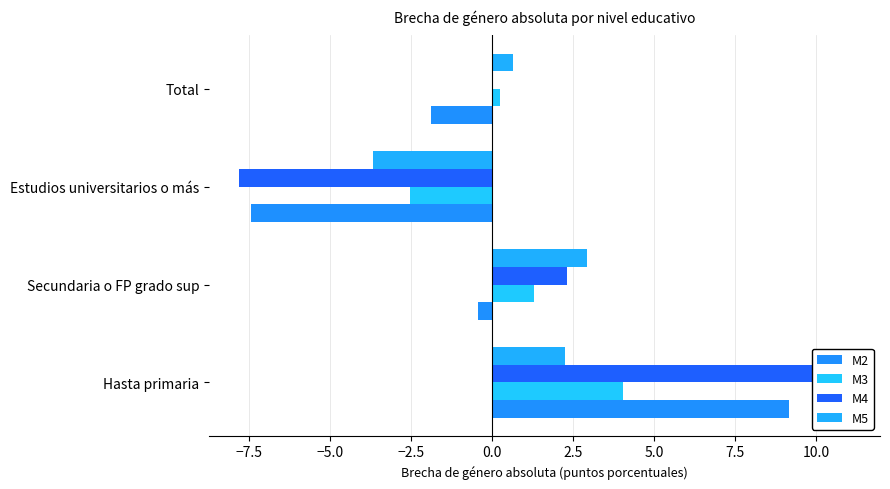

How many data points does each series have?

4